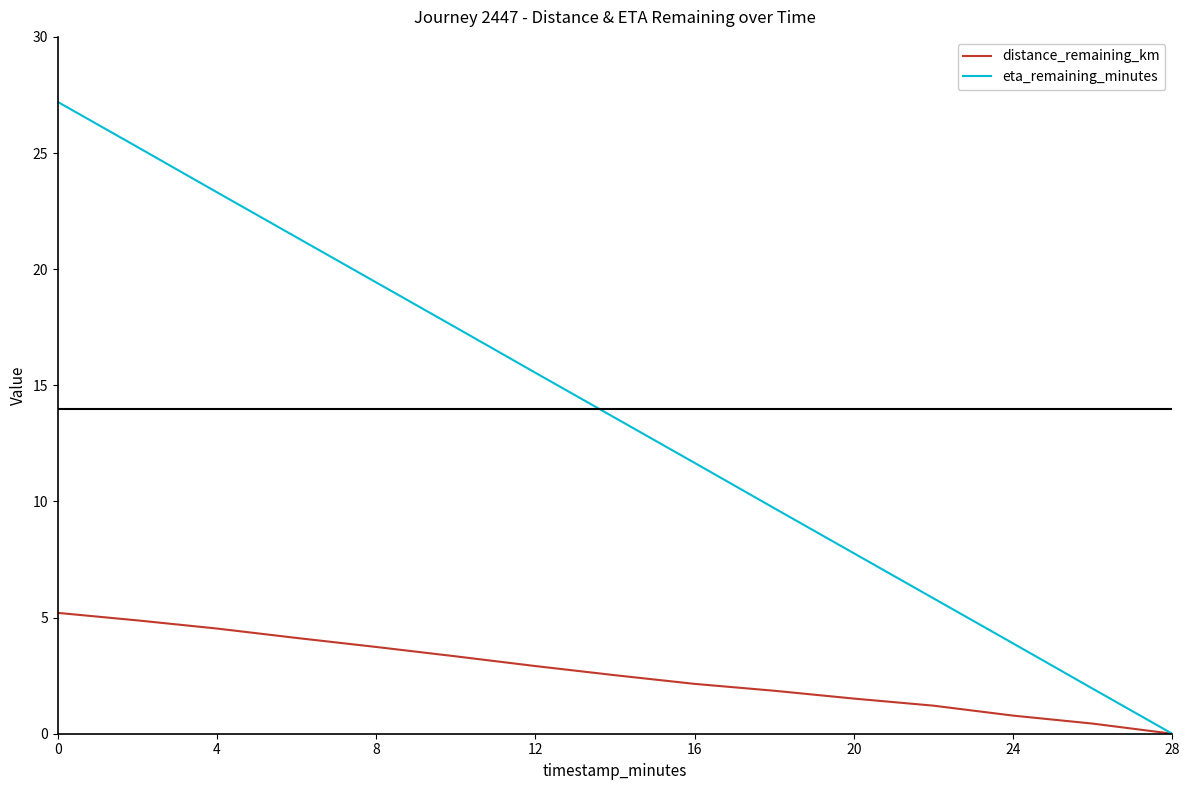

Which series has the largest total across all categories?

eta_remaining_minutes